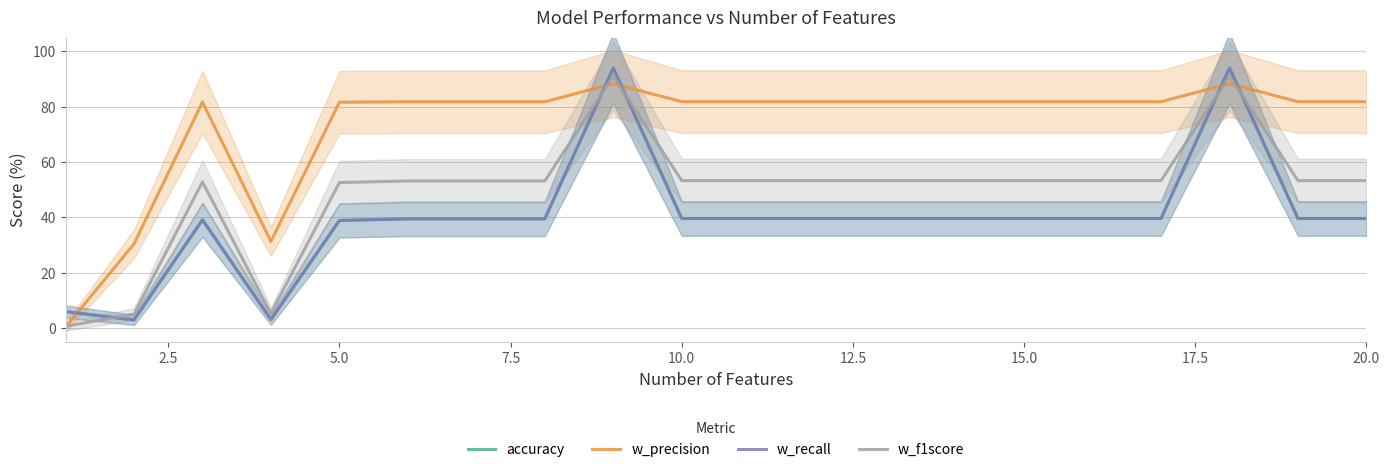

What is the difference between the maximum and minimum values in the w_f1score series?

90.4